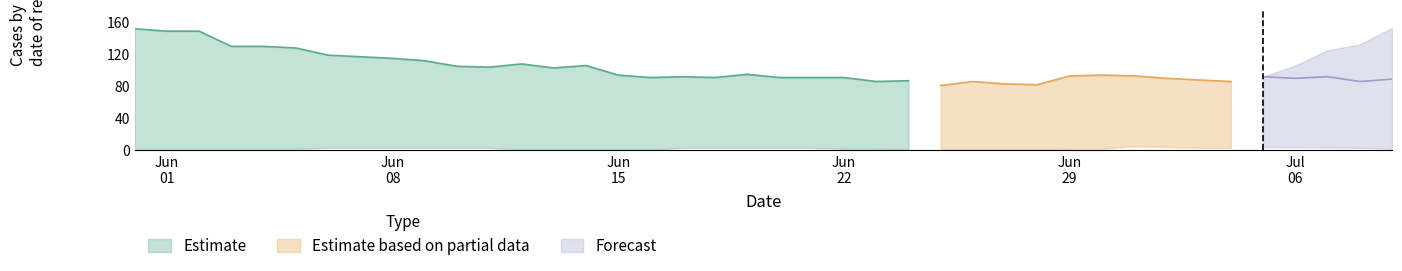

The VS series shows 7 at 23. True or false?

False